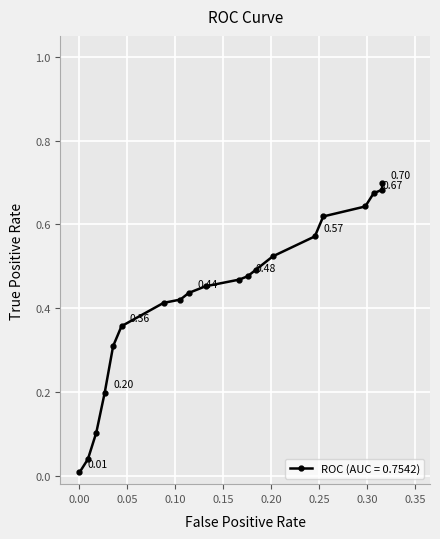

What is the difference between the second highest and minimum values?

0.7